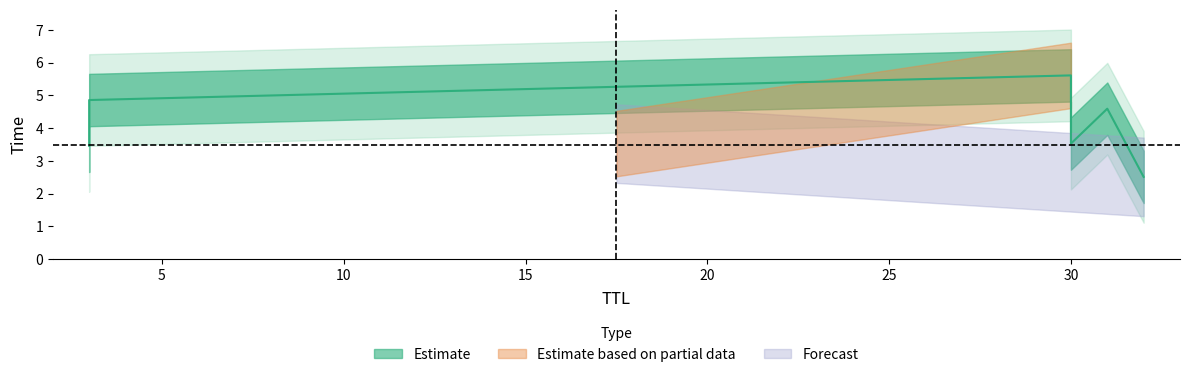

What value does the data have at 3?

4.9